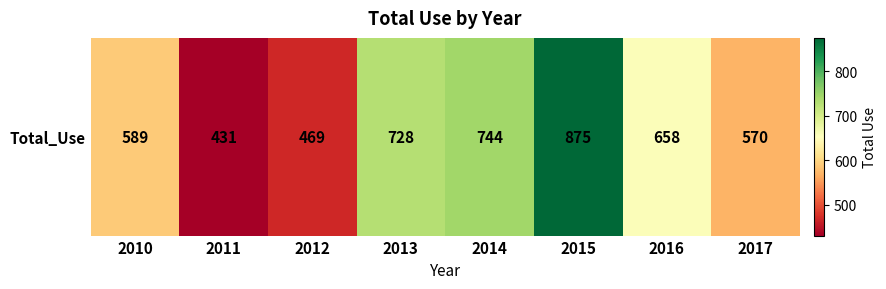

What is the average value?

633